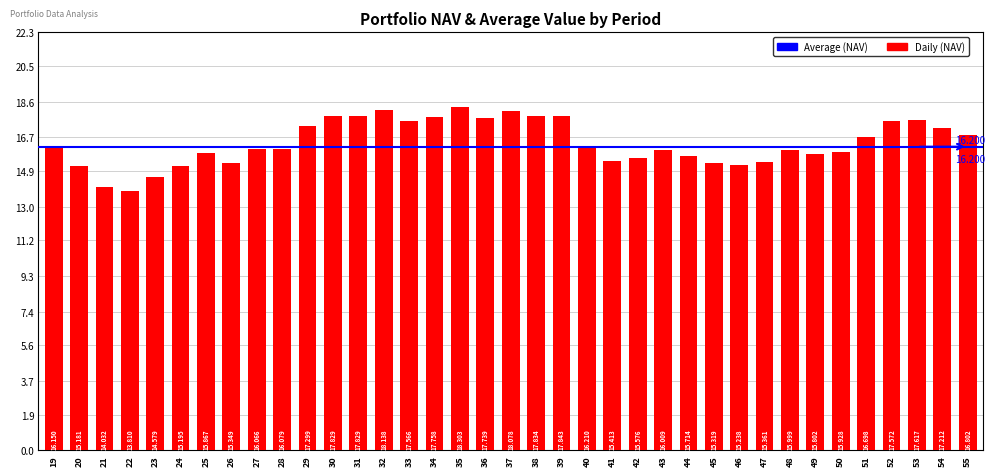

What is the average value?

16.4